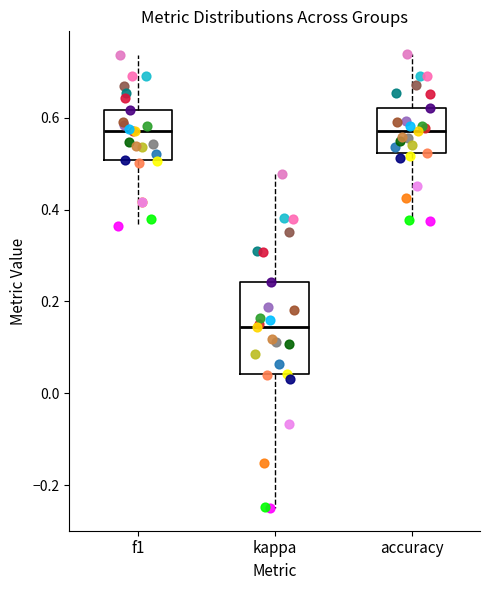

Where does the upper whisker of the box for accuracy end on the y-axis? The values are not printed on the chart, so give them approximately, as read against the axis.

0.74